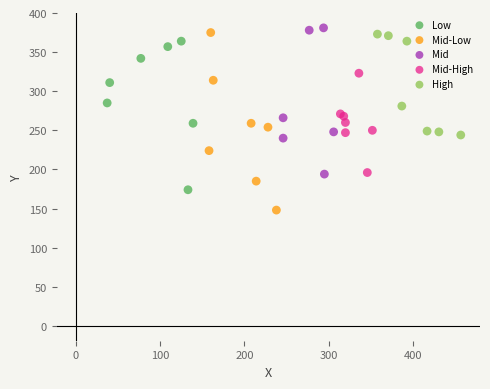

Which series reaches the minimum Y coordinate?

Mid-Low